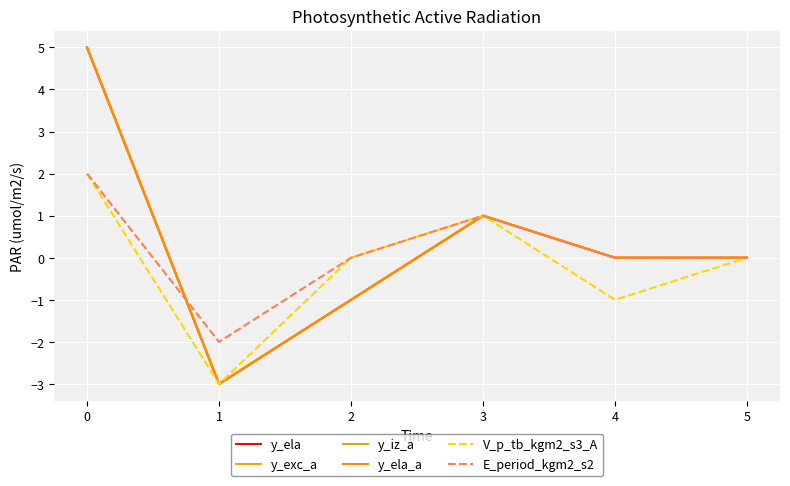

Does the chart have visible grid lines?

Yes